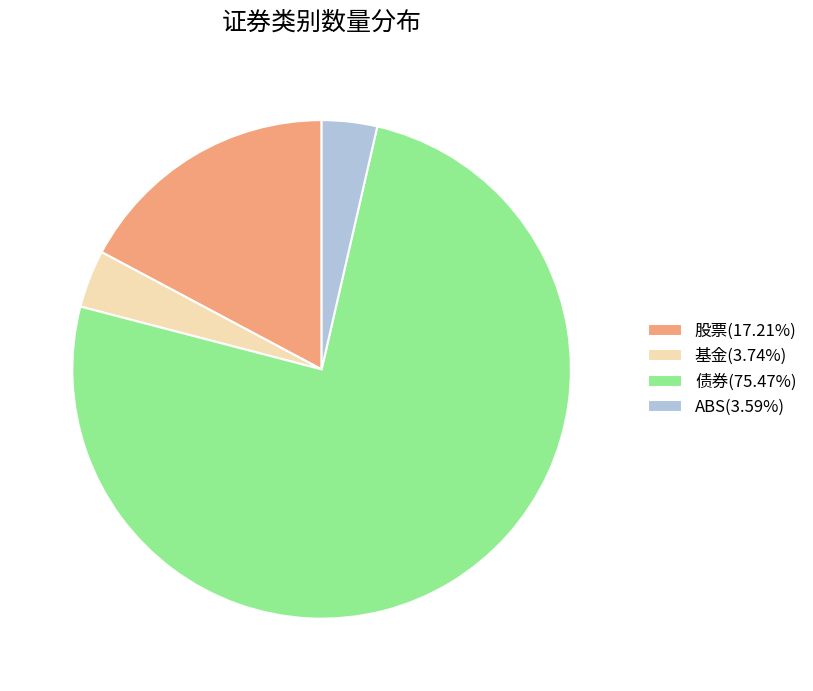

What is the ratio of the value at 股票(17.21%) to the value at 基金(3.74%)?

4.6